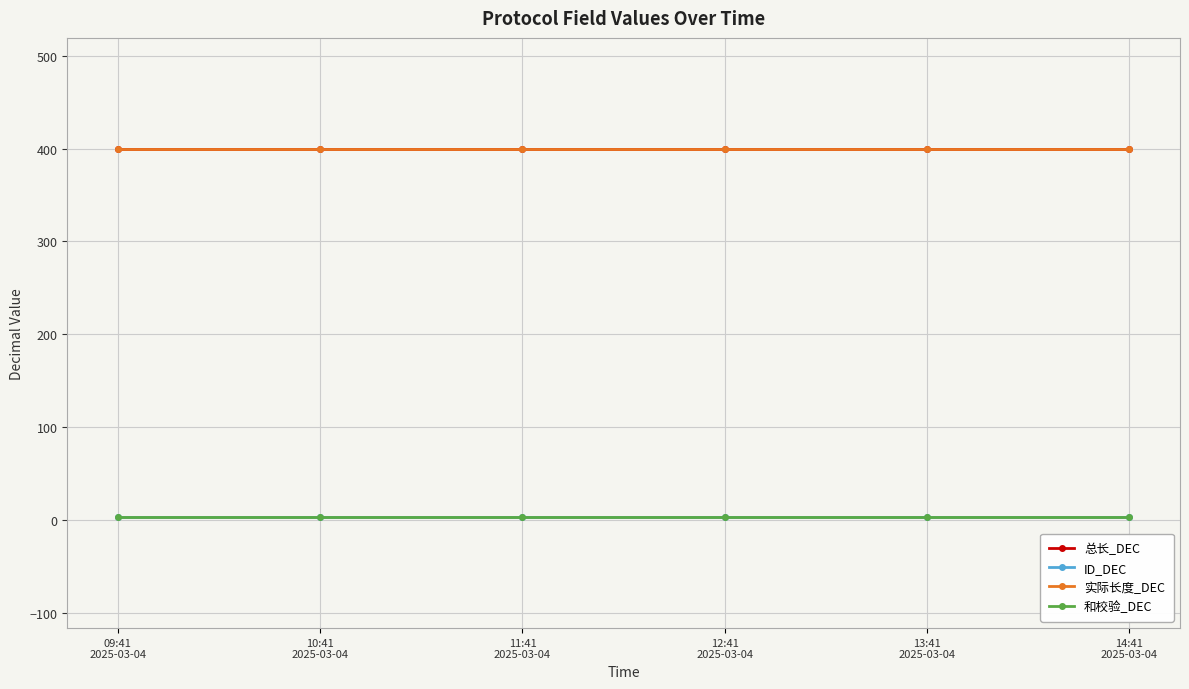

True or false: 总长_DEC and 实际长度_DEC intersect in this chart.

False